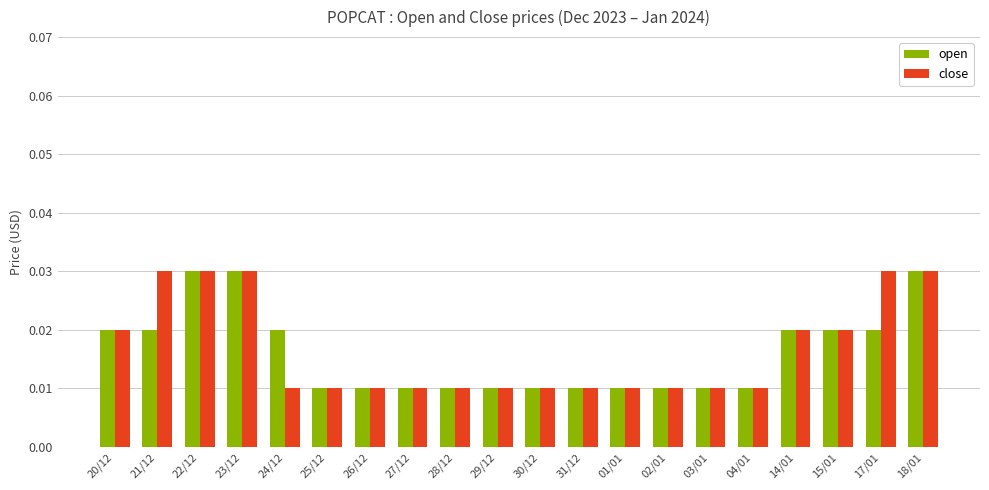

Is the value of open at 14/01 greater than the value of close at 23/12?

No